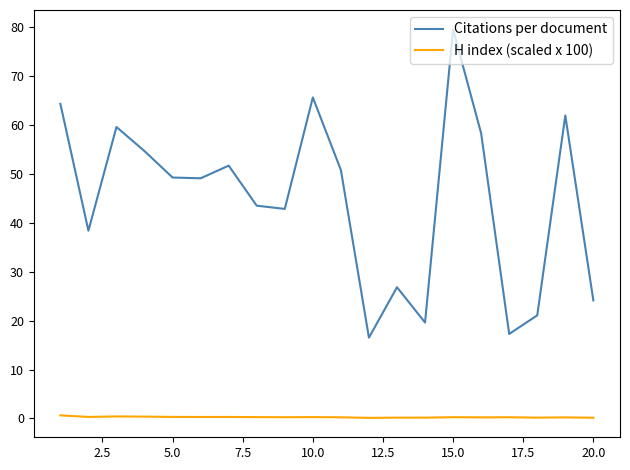

How many categories are shown in the chart?

20